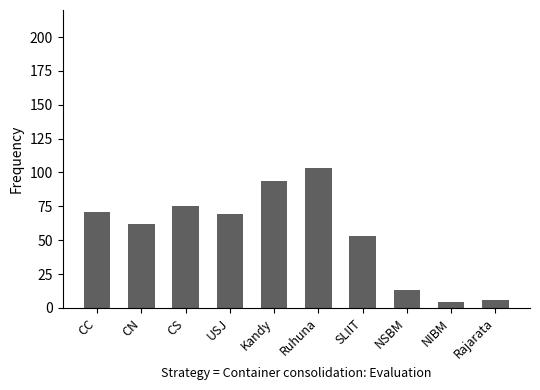

What is the difference between the maximum and second lowest values?

97